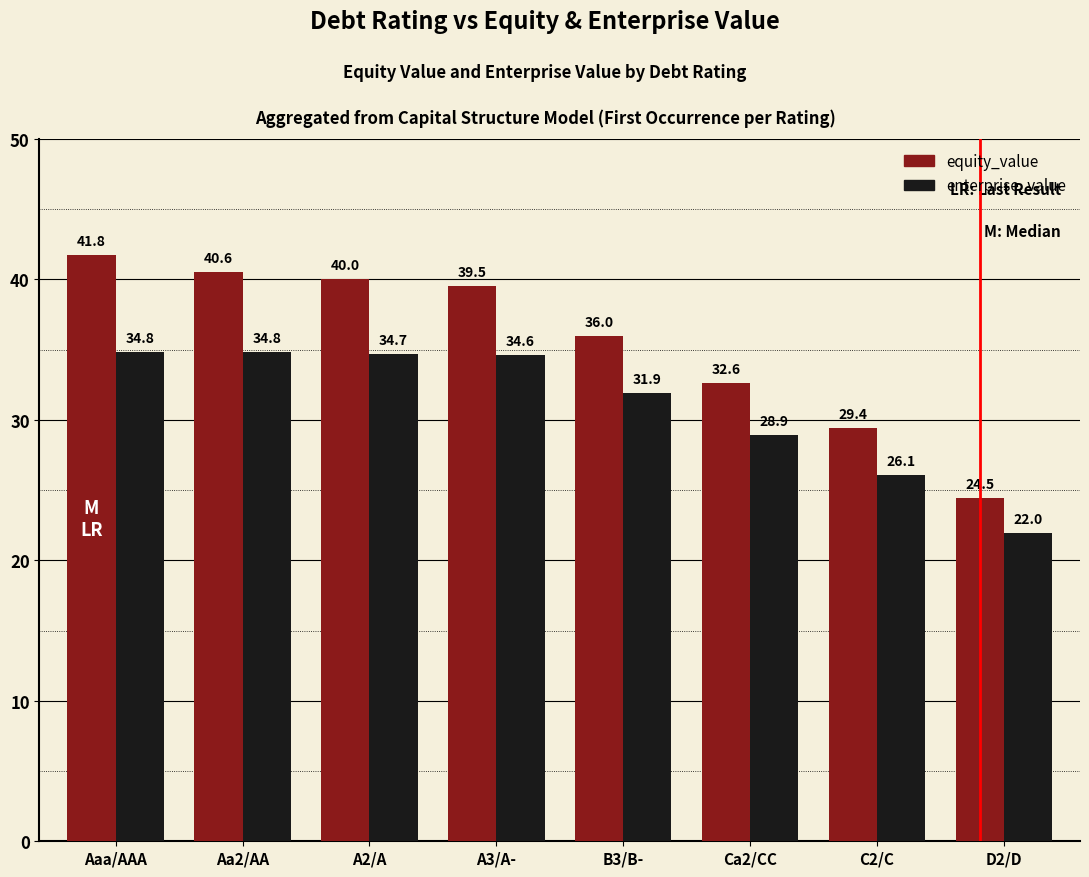

Which series has the widest spread of values?

equity_value